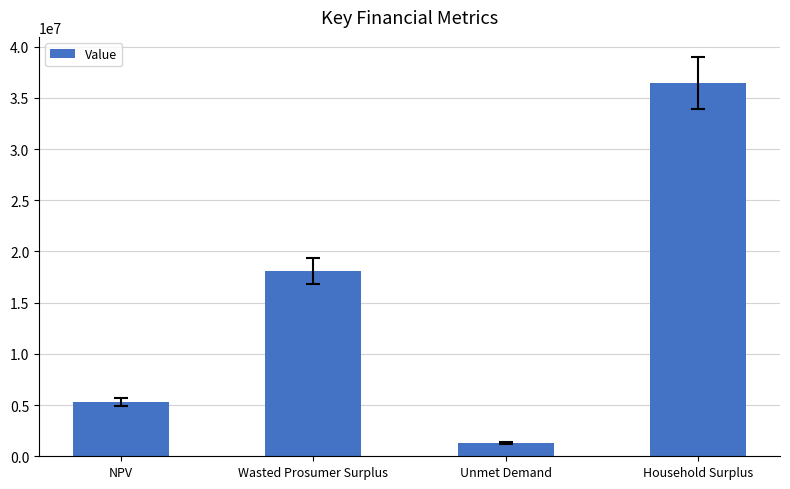

What is the difference between the maximum and minimum values?

35160579.3